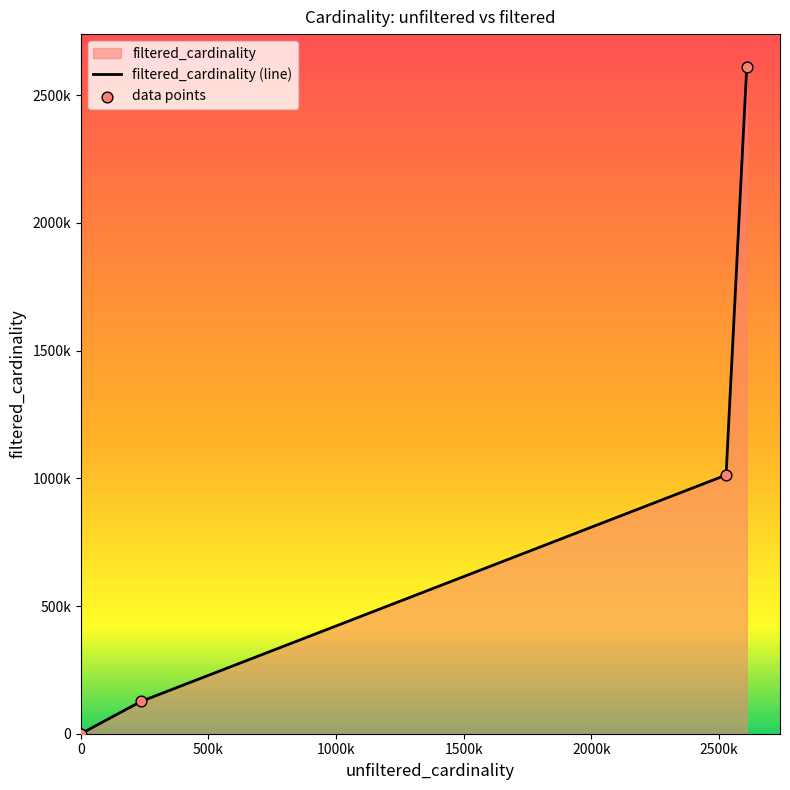

What is the total value across all series at 0?

8